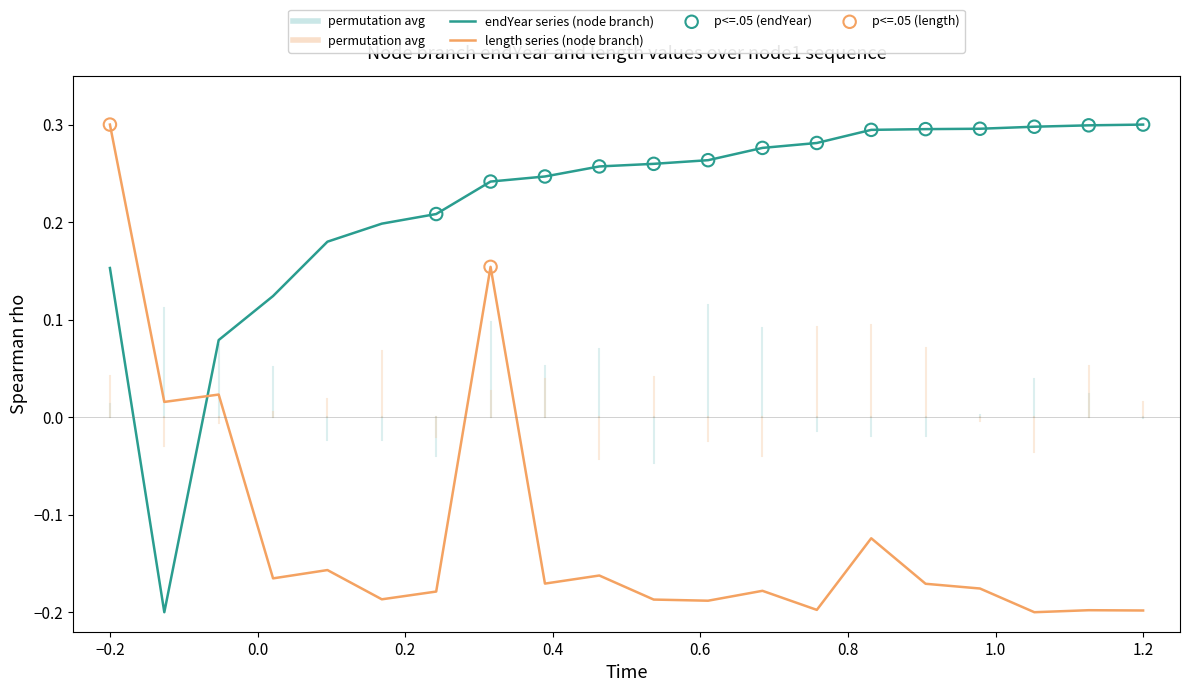

Which series has the largest total across all categories?

endYear series (node branch)